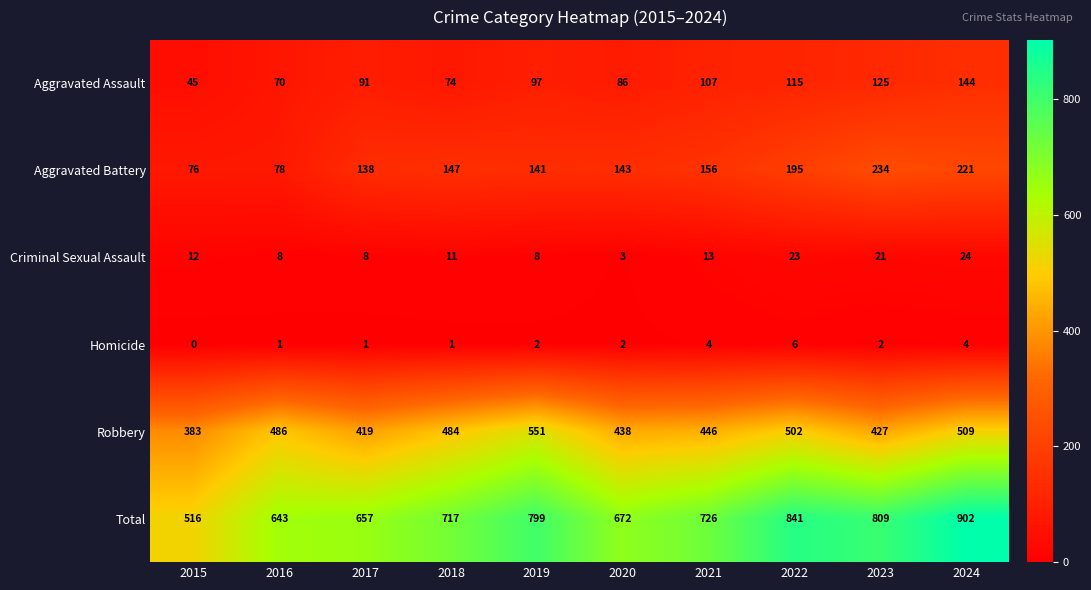

What is the difference between the highest and lowest values at 2016?

642